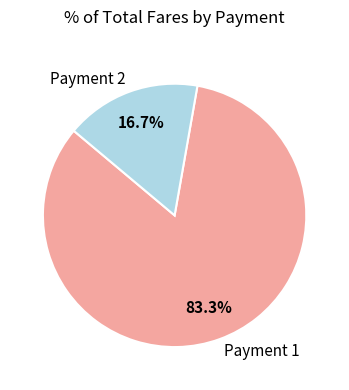

To the nearest percent, what is the average slice percentage?

50%